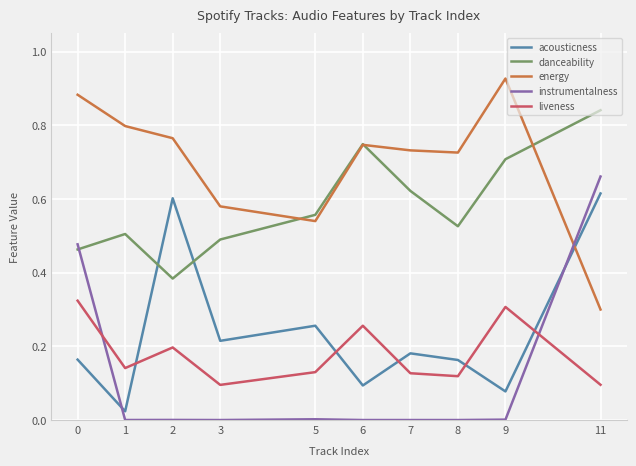

Which series has the widest spread of values?

instrumentalness